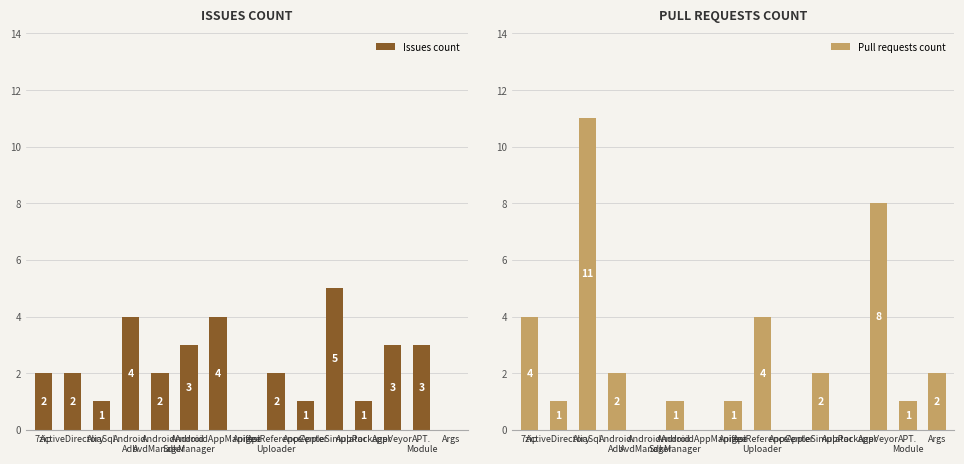

Which has a higher value, Android.
AvdManager or ApiReference.
Uploader?

Android.
AvdManager